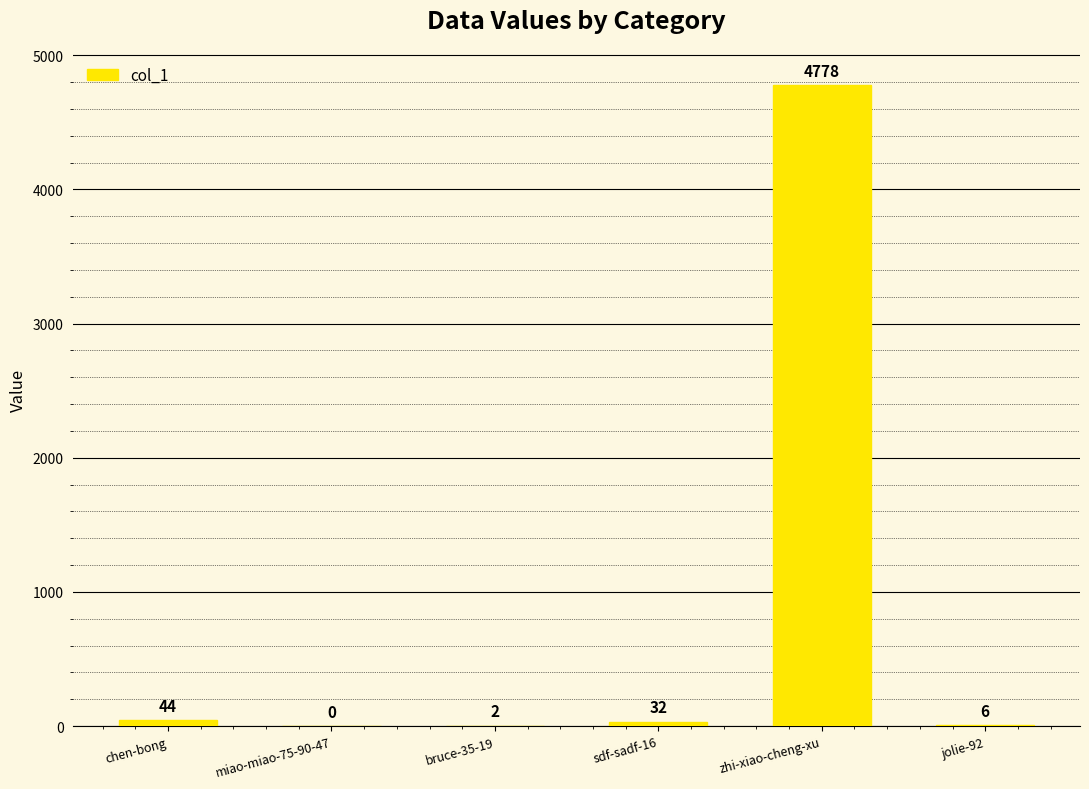

Reading left to right, list all the values displayed in this chart.

chen-bong=44	miao-miao-75-90-47=0	bruce-35-19=2	sdf-sadf-16=32	zhi-xiao-cheng-xu=4778	jolie-92=6